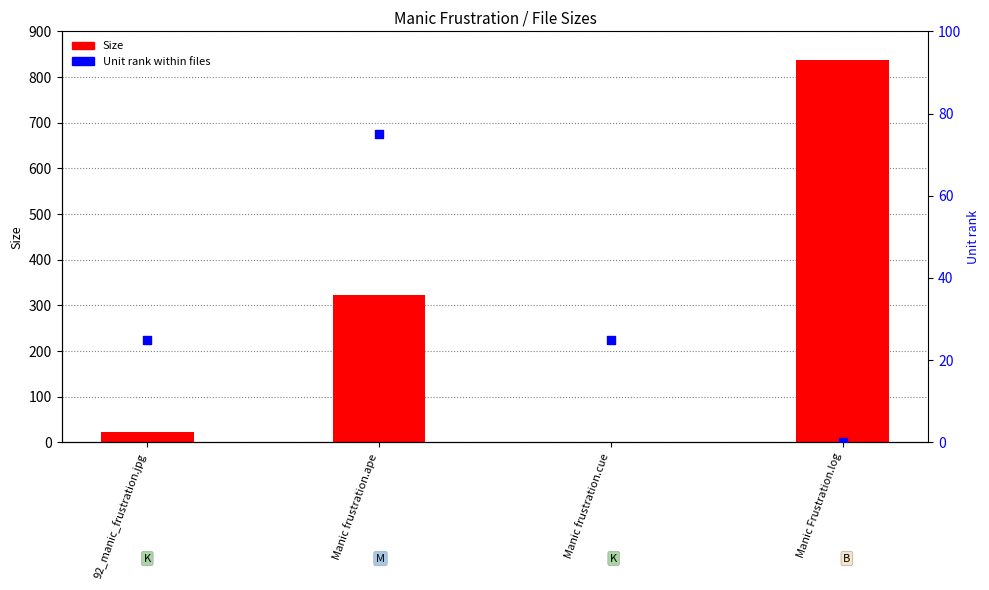

At how many categories does at least one series exceed 319?

2